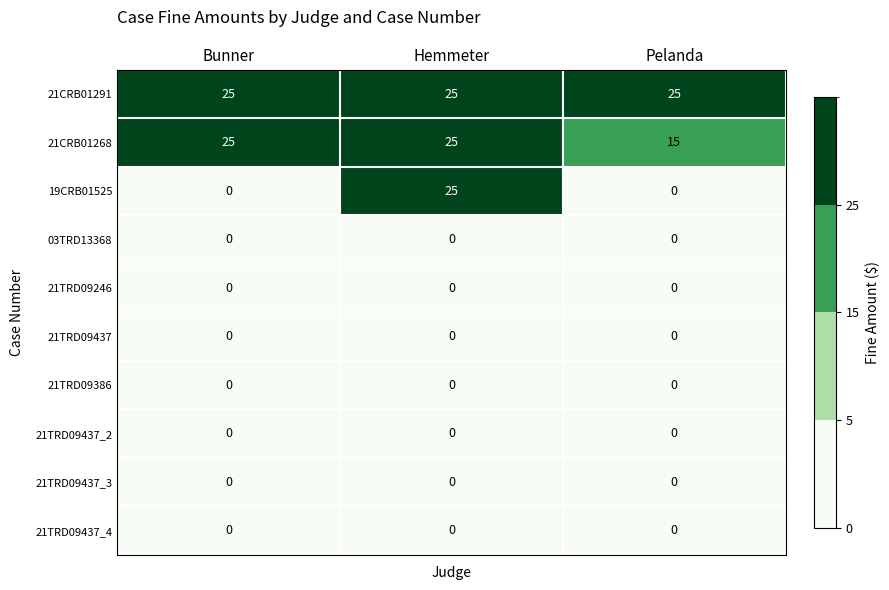

Which series has the widest spread of values?

19CRB01525